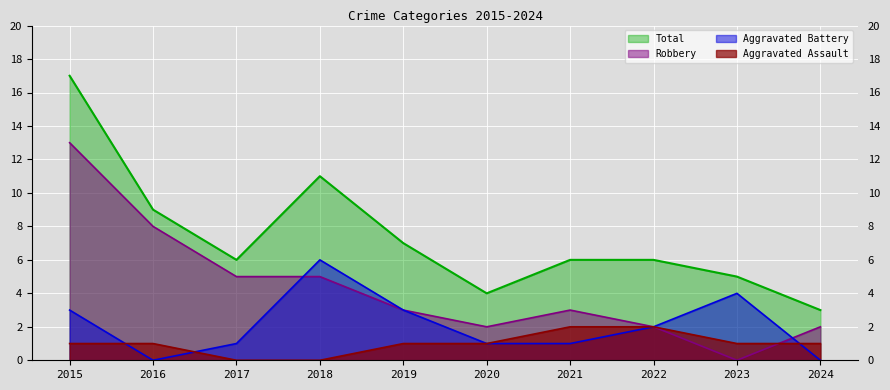

What is the average value of the Robbery series?

4